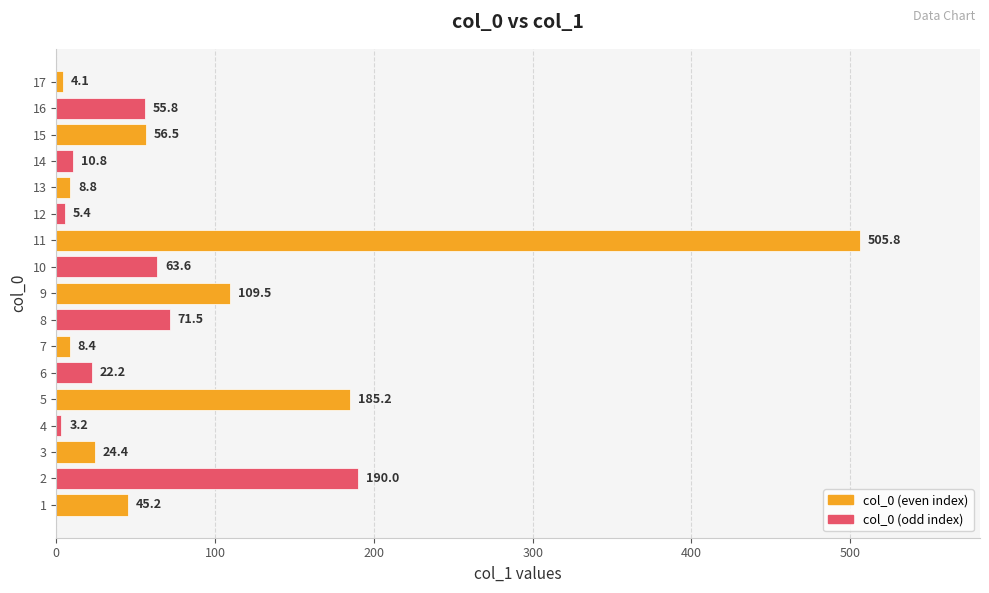

What is the difference between the maximum and minimum values?

502.6